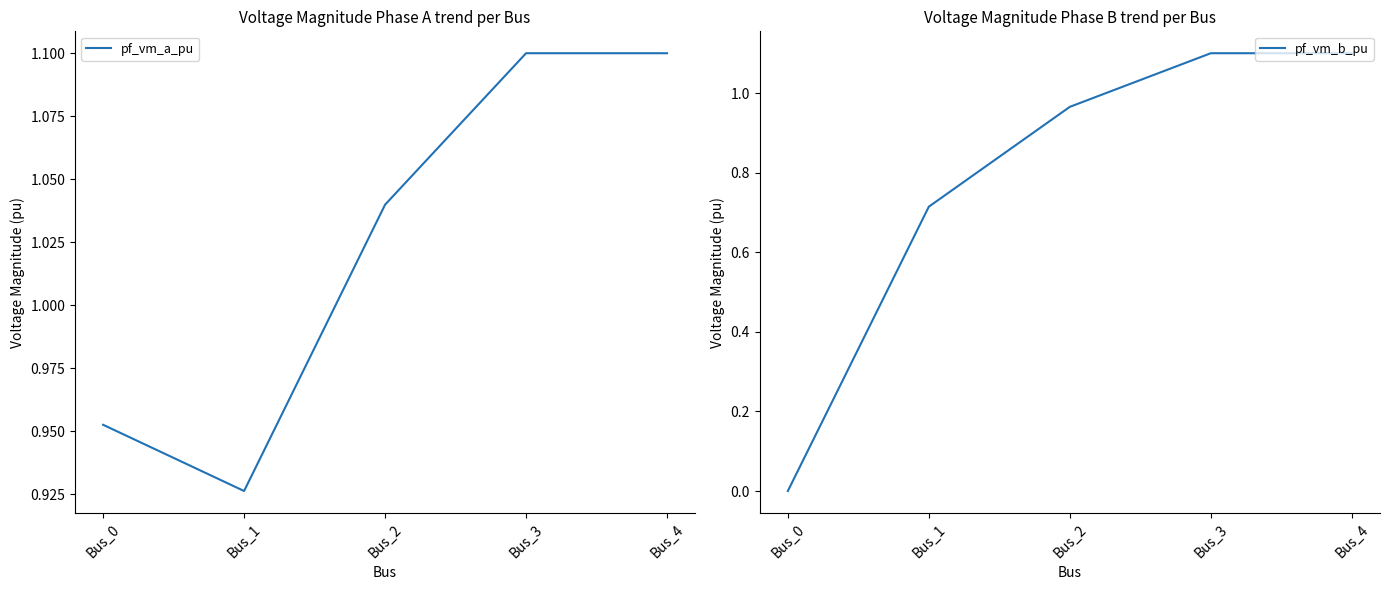

True or false: pf_vm_a_pu and pf_vm_b_pu cross at least once.

False